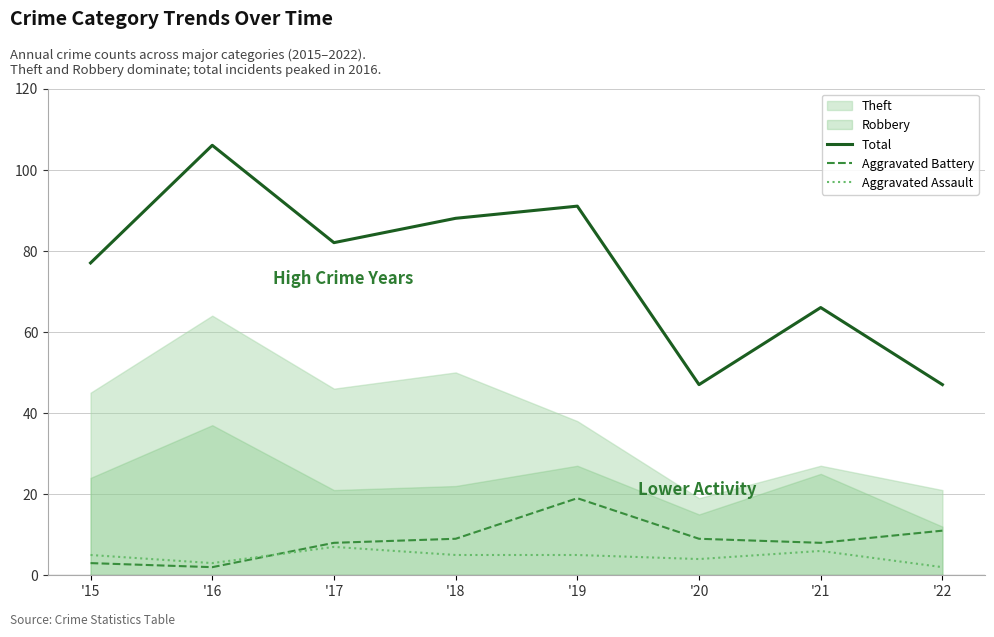

True or false: Aggravated Battery has a value of 11 at '22.

True